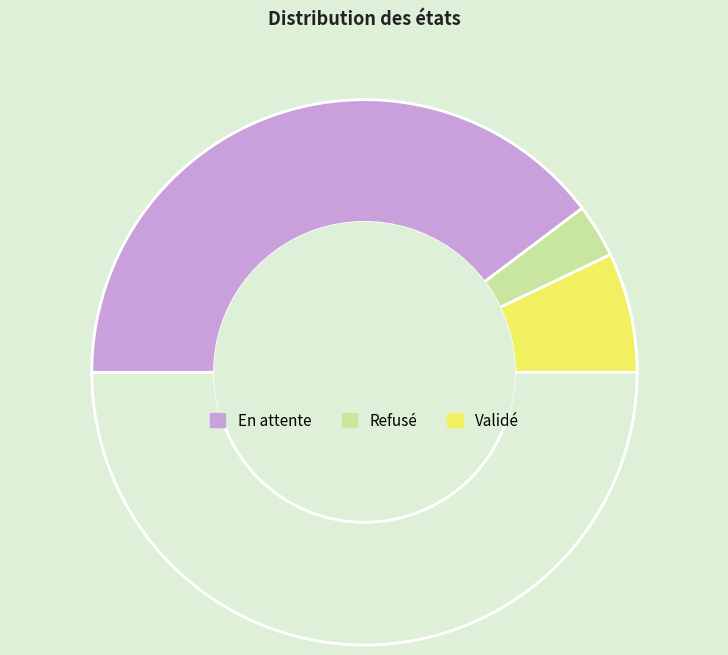

What is the largest slice in the pie chart?

En attente